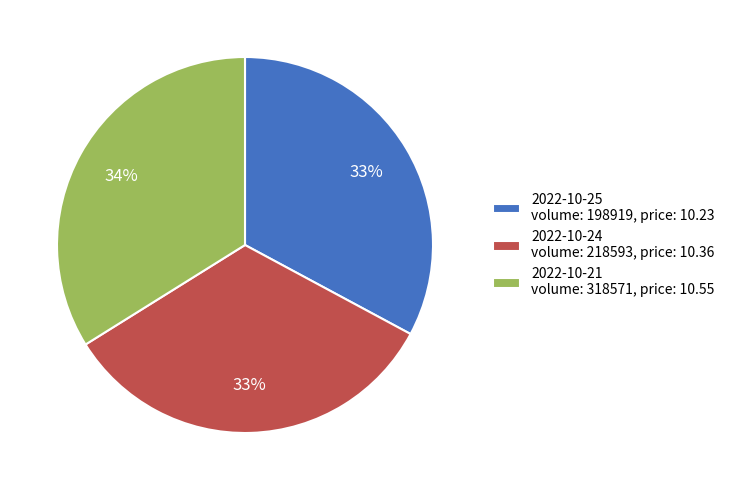

Is there a majority slice in this chart?

No